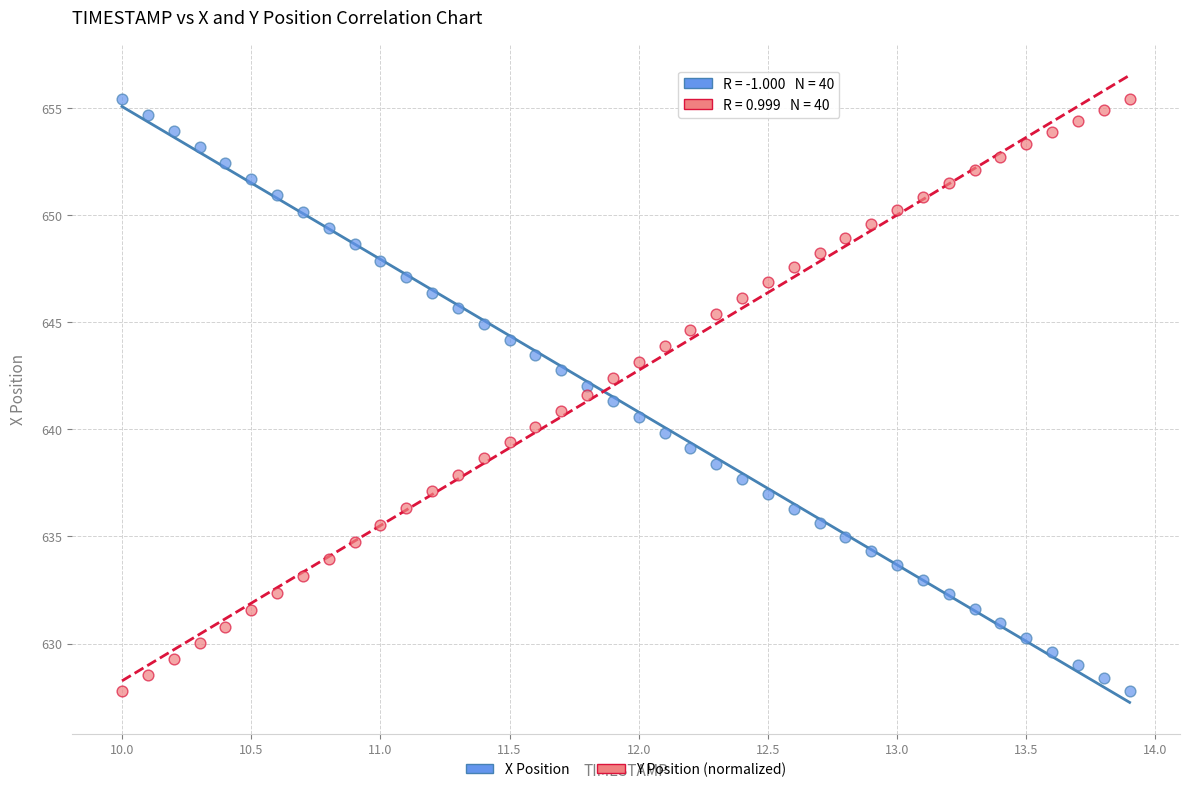

What is the X range (max minus min) for the scatter plot?

3.9